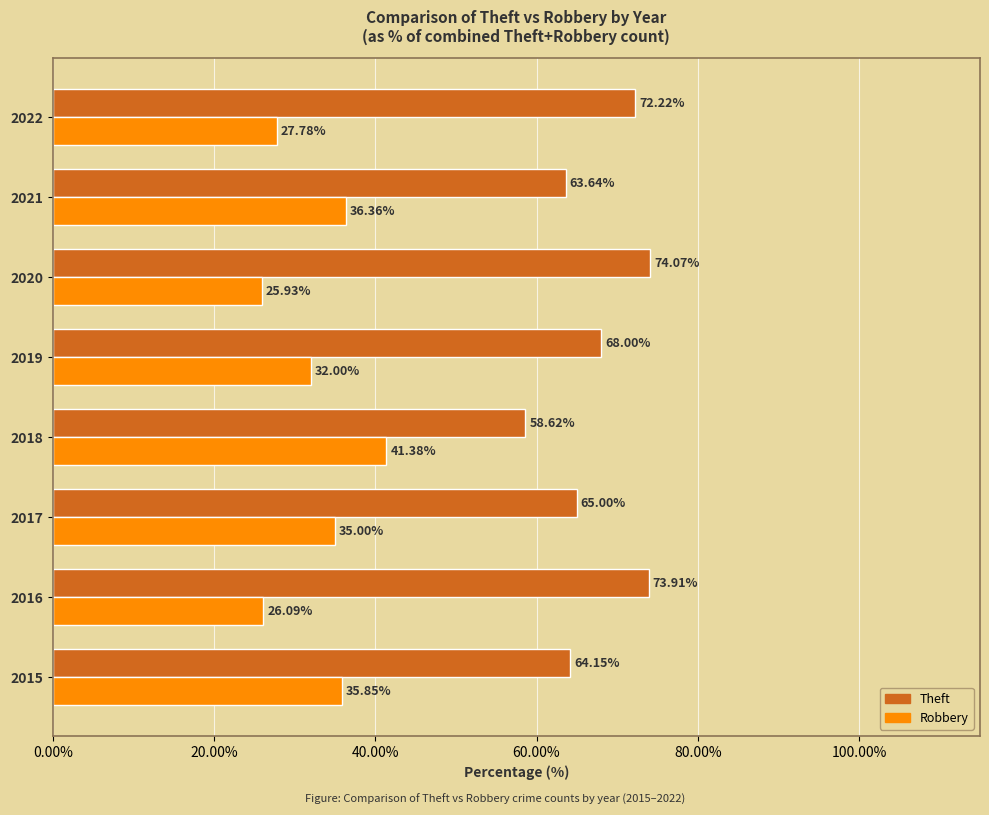

What is the sum of all Robbery values?

260.4